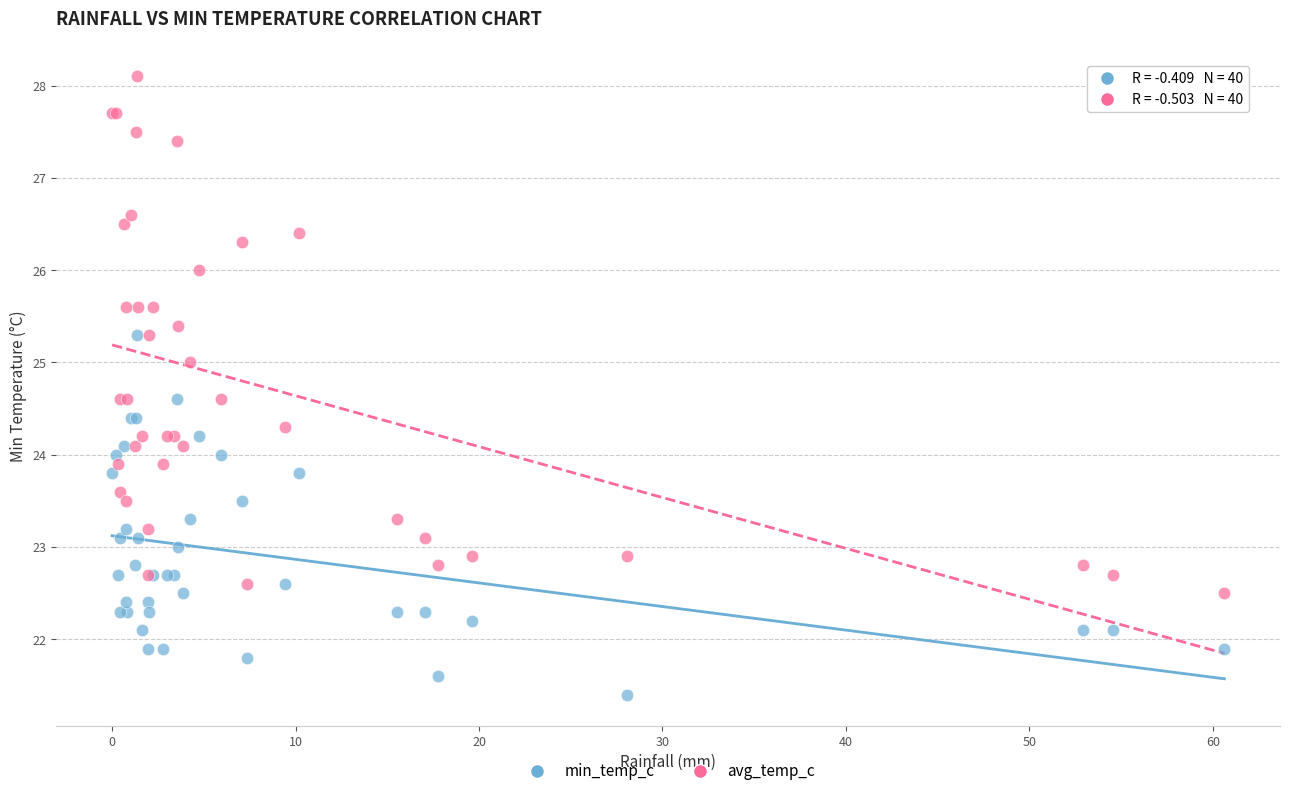

Which series contains the highest Y value?

avg_temp_c